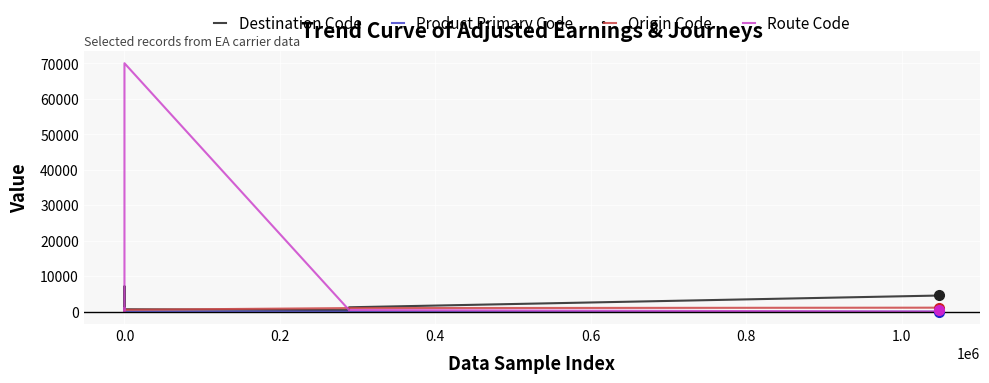

Which series has the widest spread of values?

Route Code